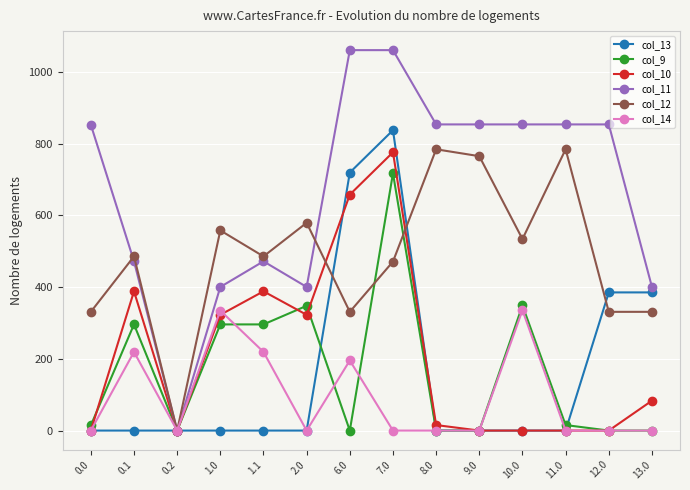

What is the difference between the col_14 values at 6.0 and 0.0?

195.4